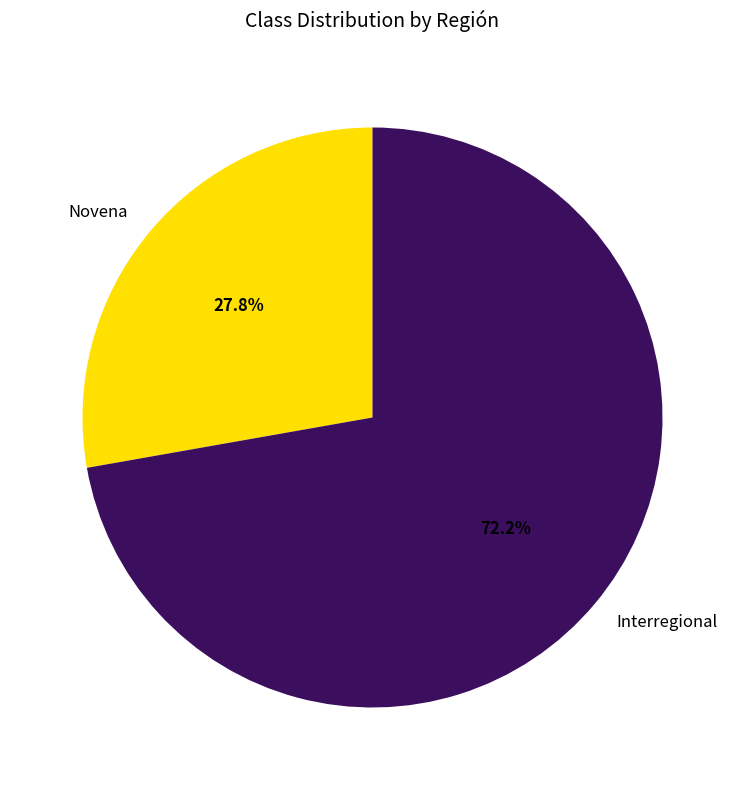

Does any single category account for the majority?

Yes